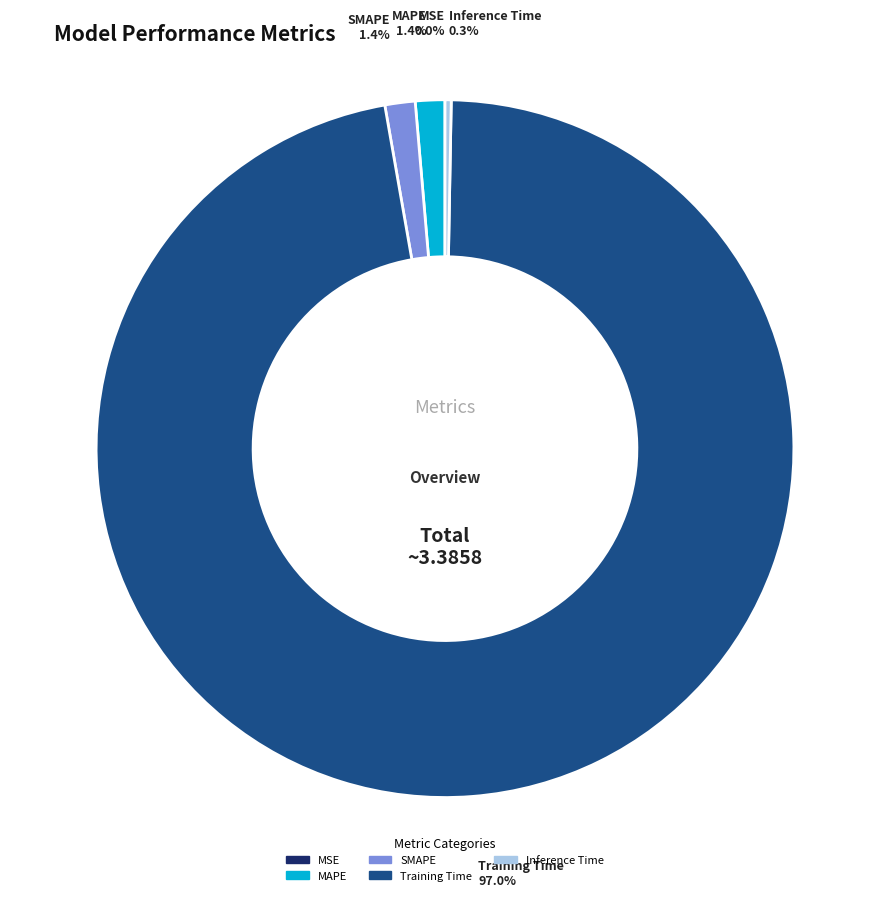

Which slice is the largest?

Training Time